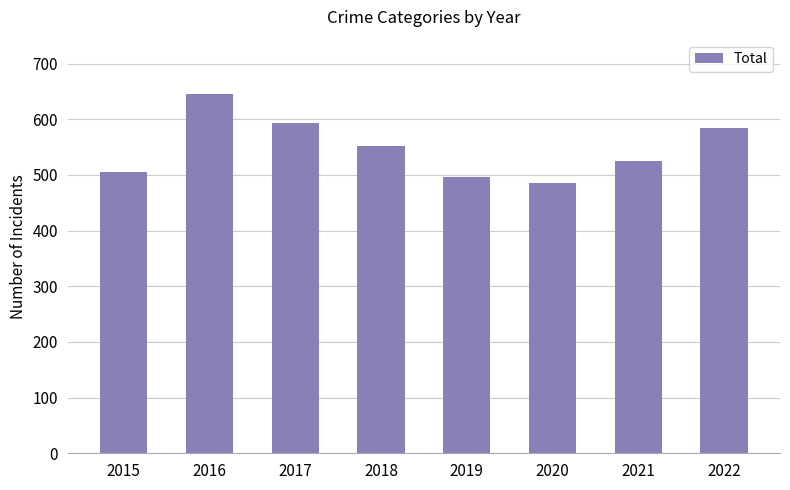

What is the sum of all values?

4387